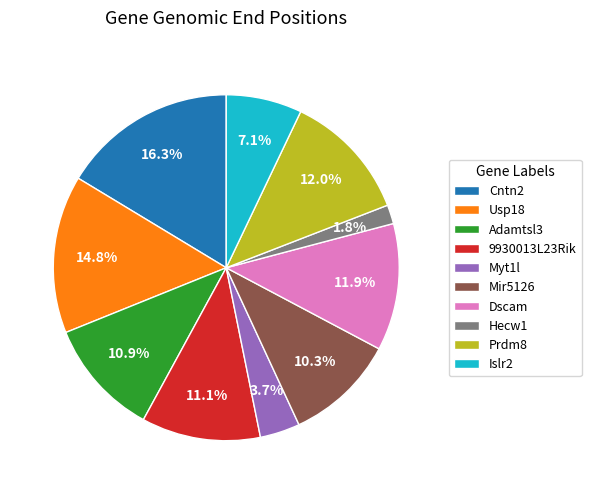

True or false: Hecw1 accounts for 8% of the total.

False